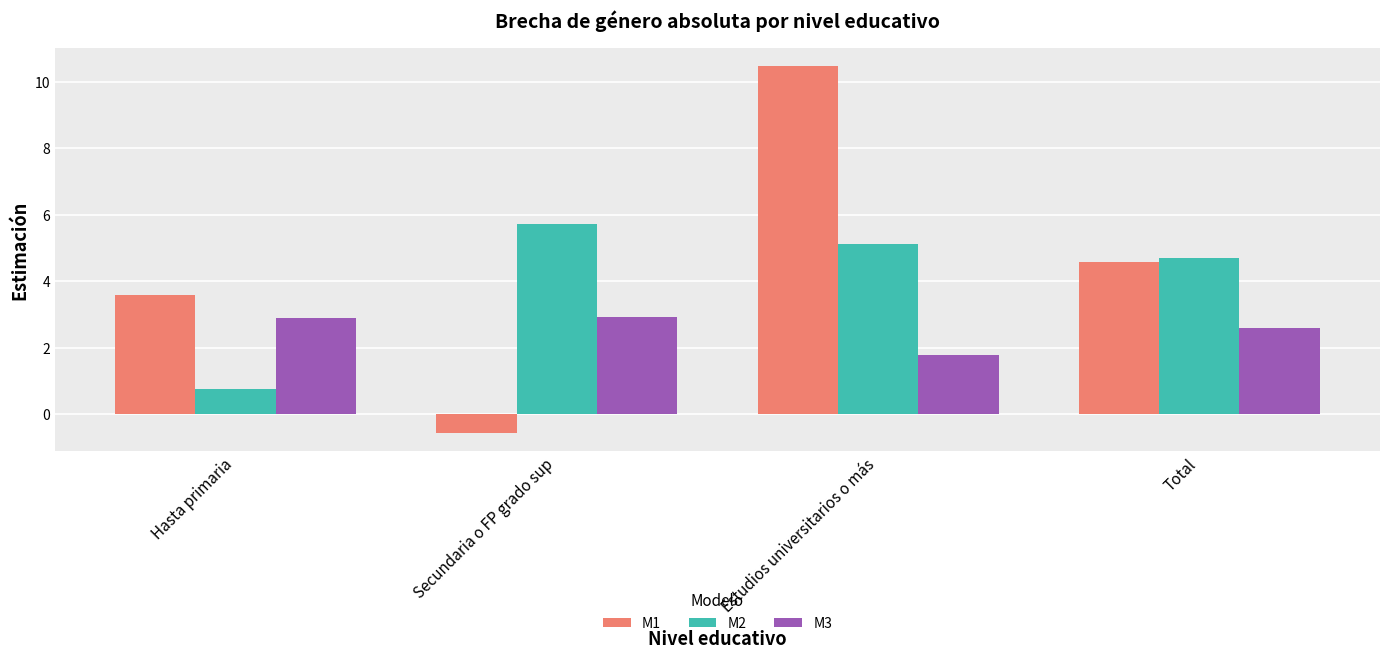

The M3 series shows 1.8 at Estudios universitarios o más. True or false?

True